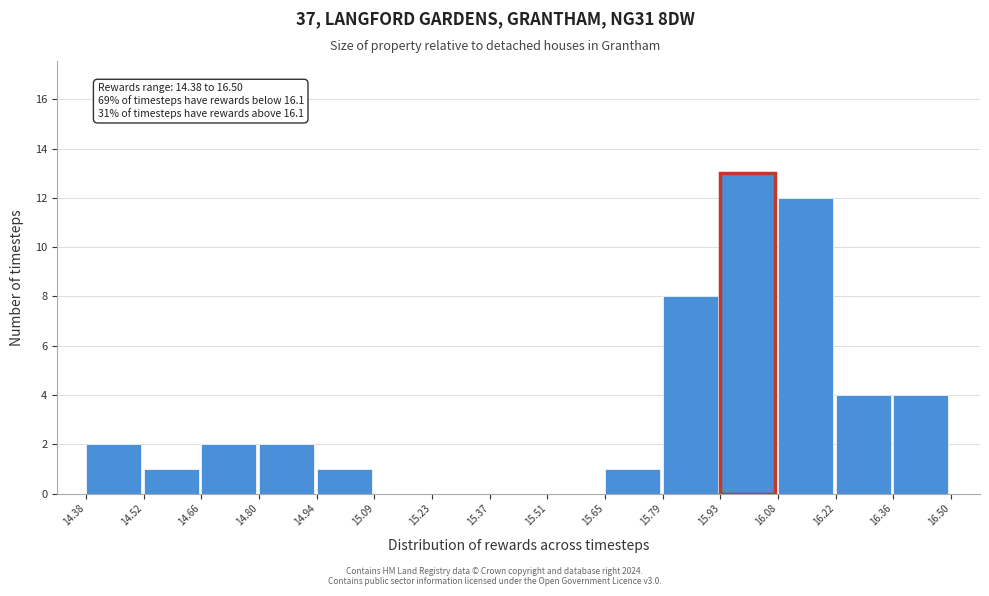

Which range on the x-axis has the tallest bar?

15.93 to 16.08